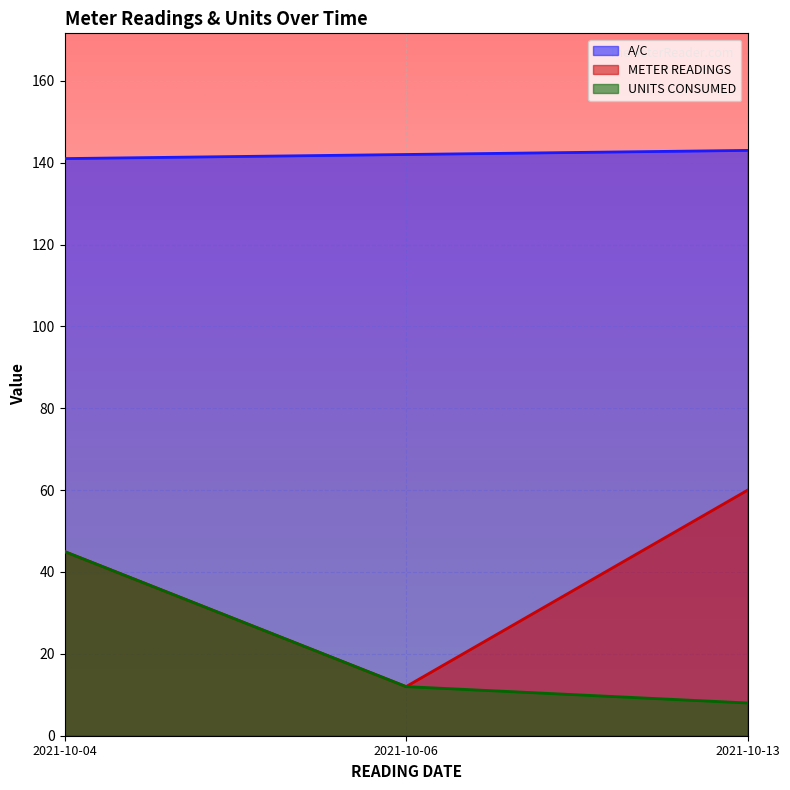

How many UNITS CONSUMED values are between 8 and 45?

3